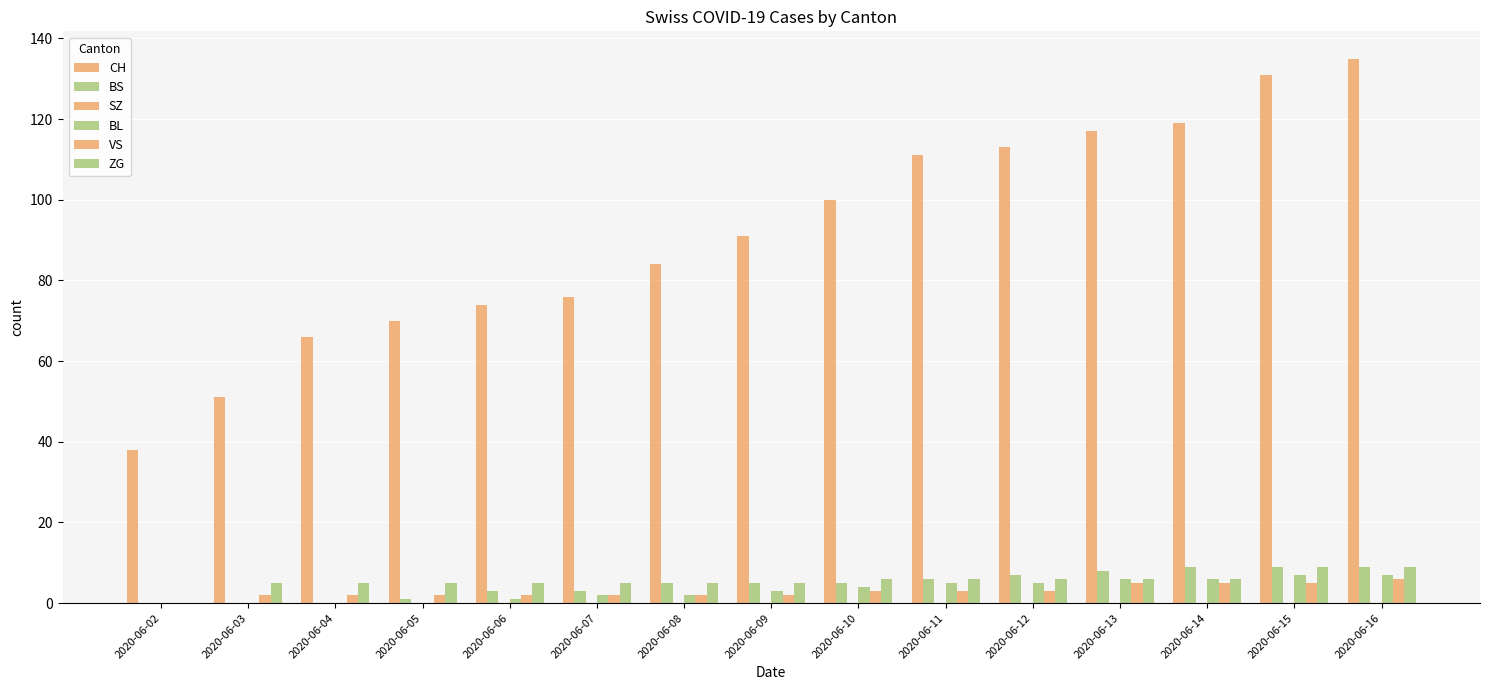

Which category has the lowest value across all series?

2020-06-02